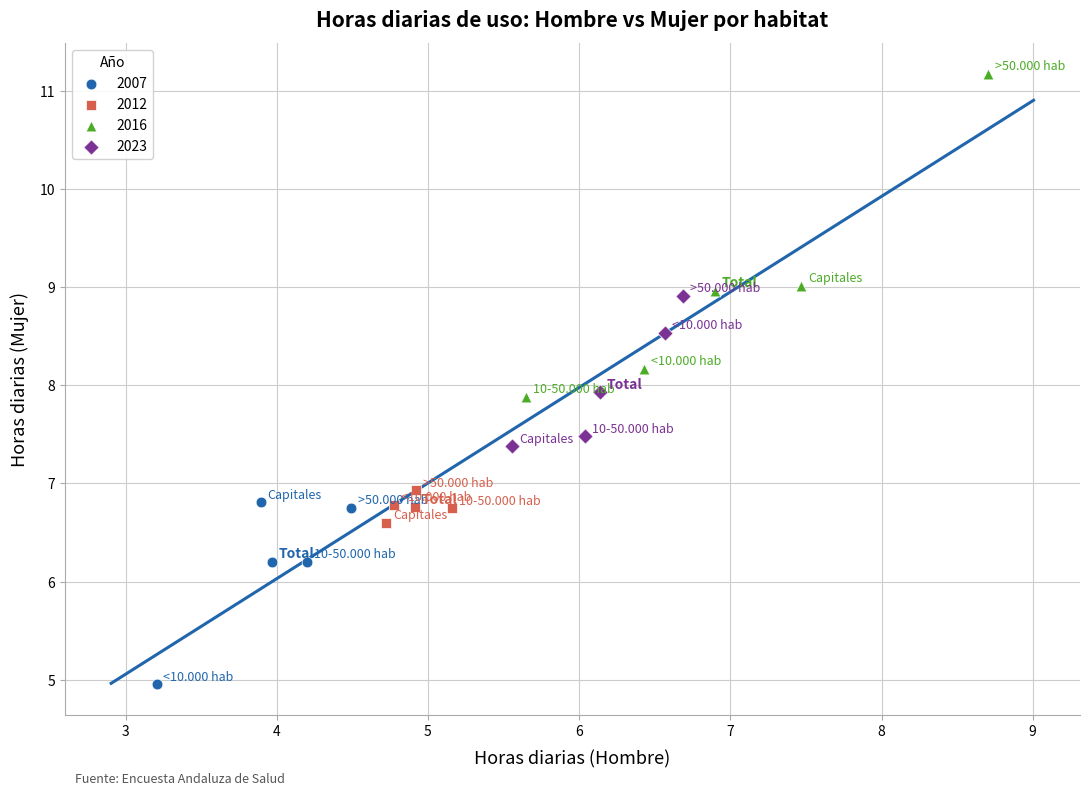

What are all the series names shown in the legend?

2007, 2012, 2016, 2023